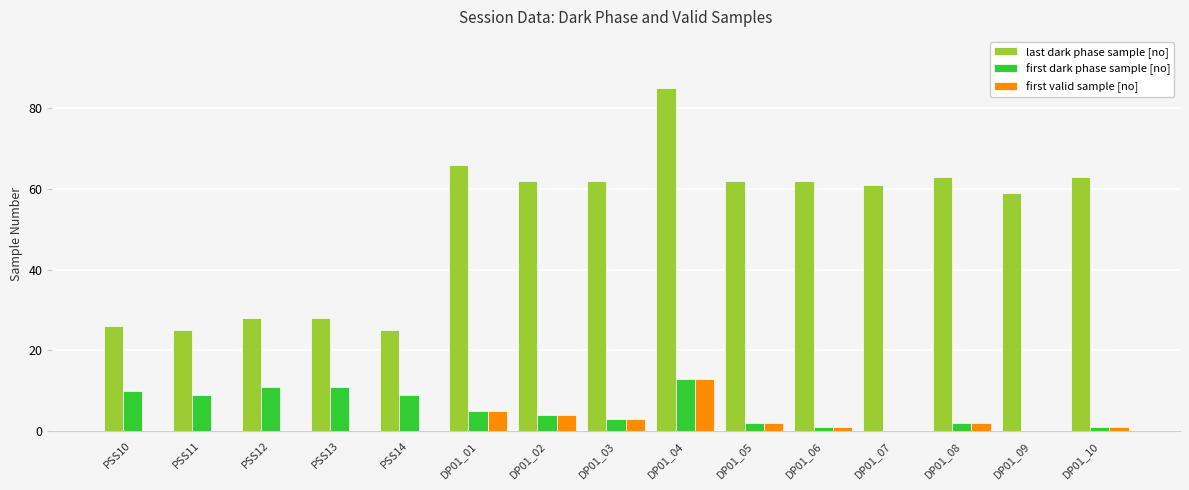

The first dark phase sample [no] series shows 13 at DP01_04. True or false?

True